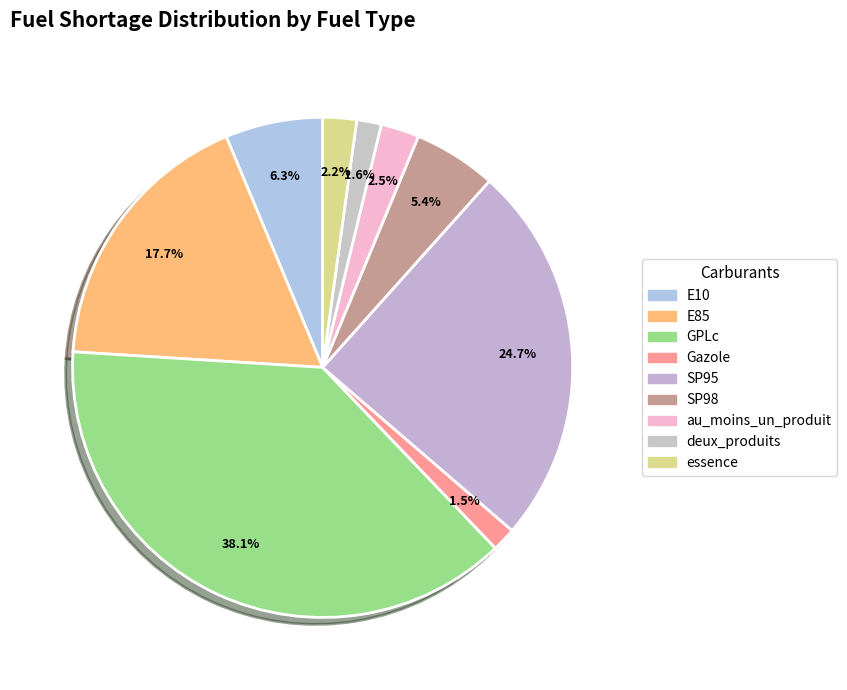

True or false: deux_produits accounts for 2% of the total.

True